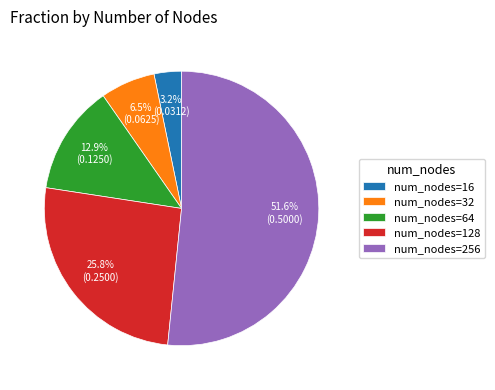

Is there a majority slice in this chart?

Yes